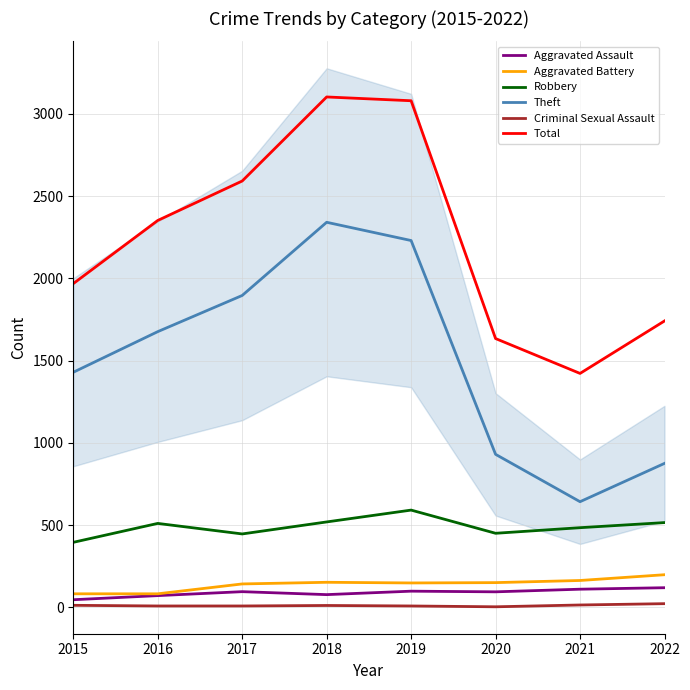

Where does the Total series first go above 2352?

2017